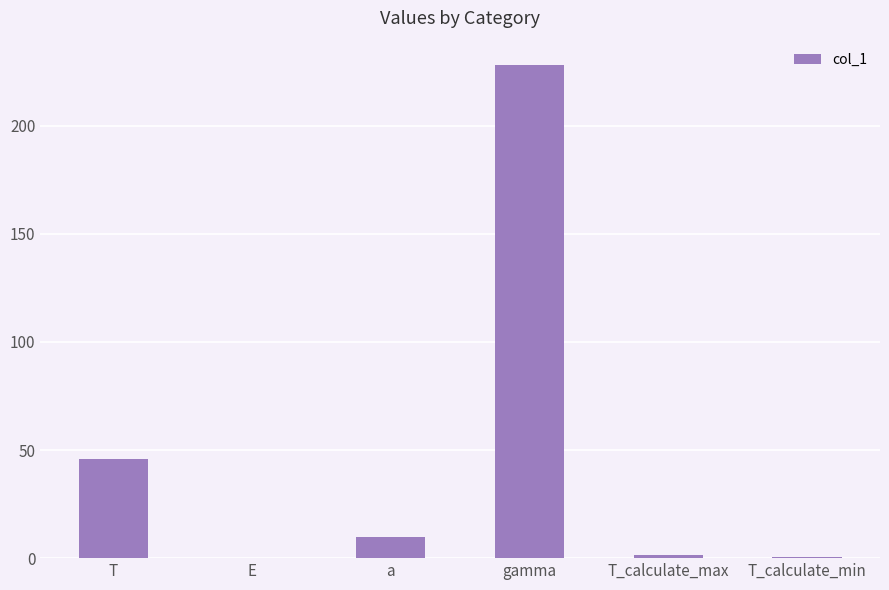

The chart shows a value of 1.2 at T_calculate_max. True or false?

True